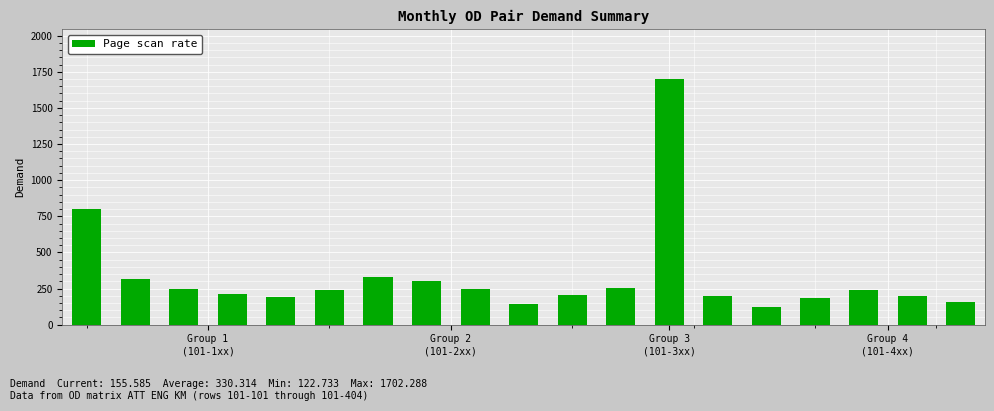

What is the smallest value displayed?

122.7